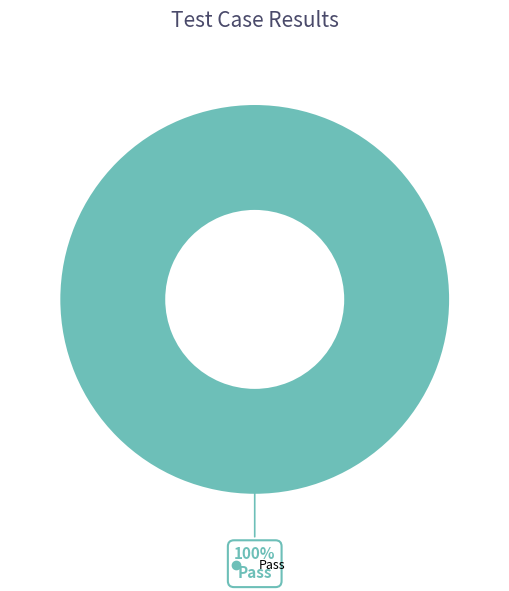

Is there a majority slice in this chart?

Yes